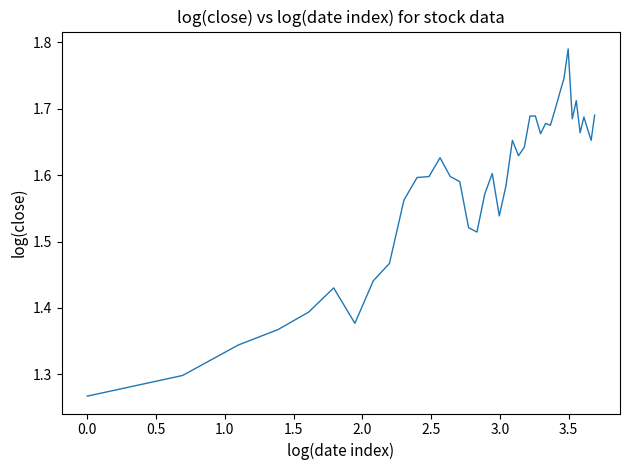

How many series are shown in this chart?

1